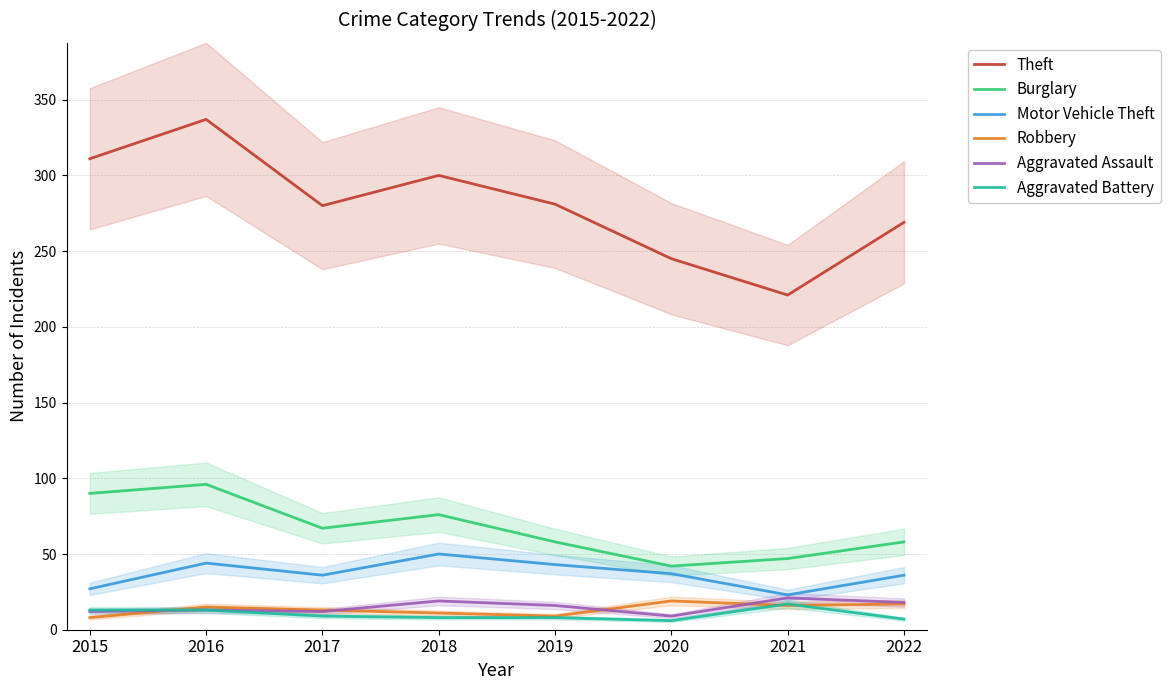

The value of Theft at 2019 is 437. True or false?

False